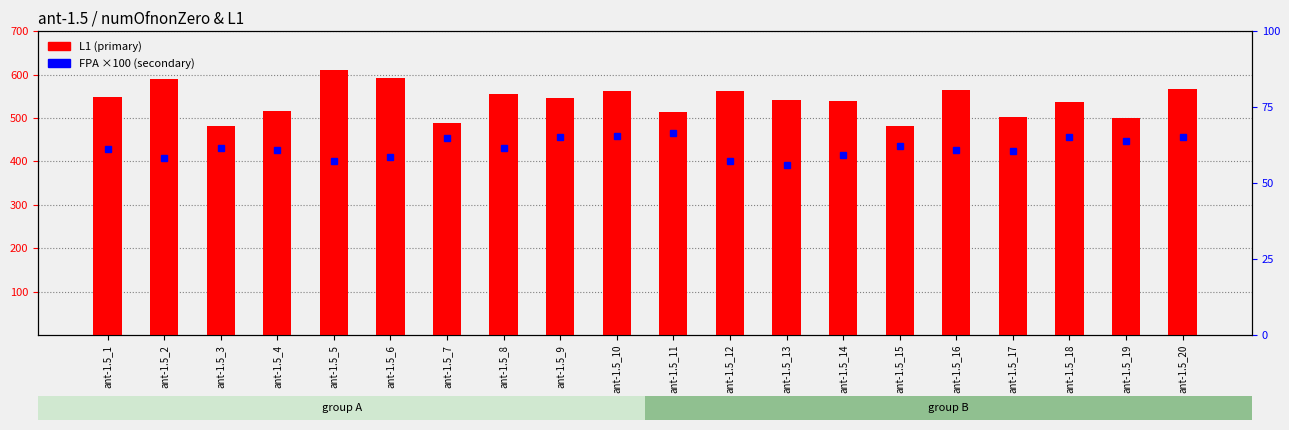

How many data points in L1 are less than 545?

10